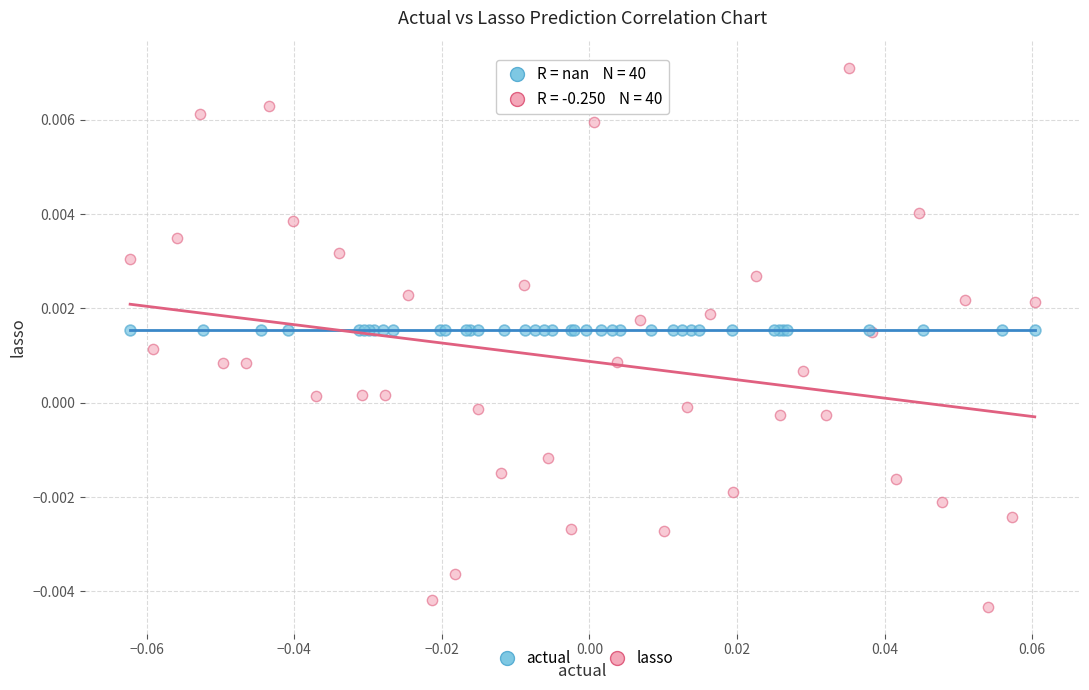

Which series reaches the minimum Y coordinate?

lasso